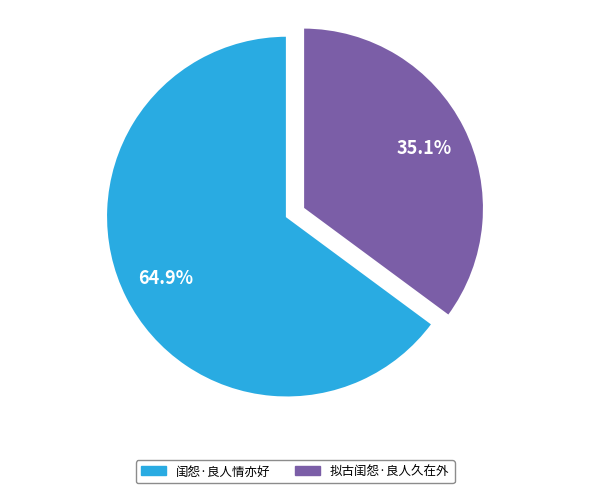

How many segments does this pie chart have?

2